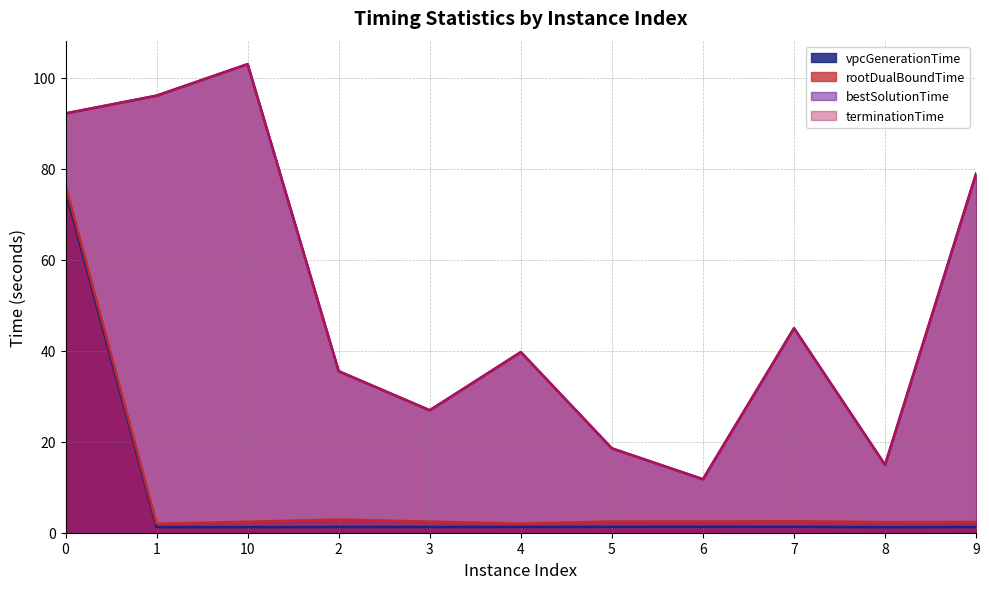

What is the label of the 9th point from the right?

10